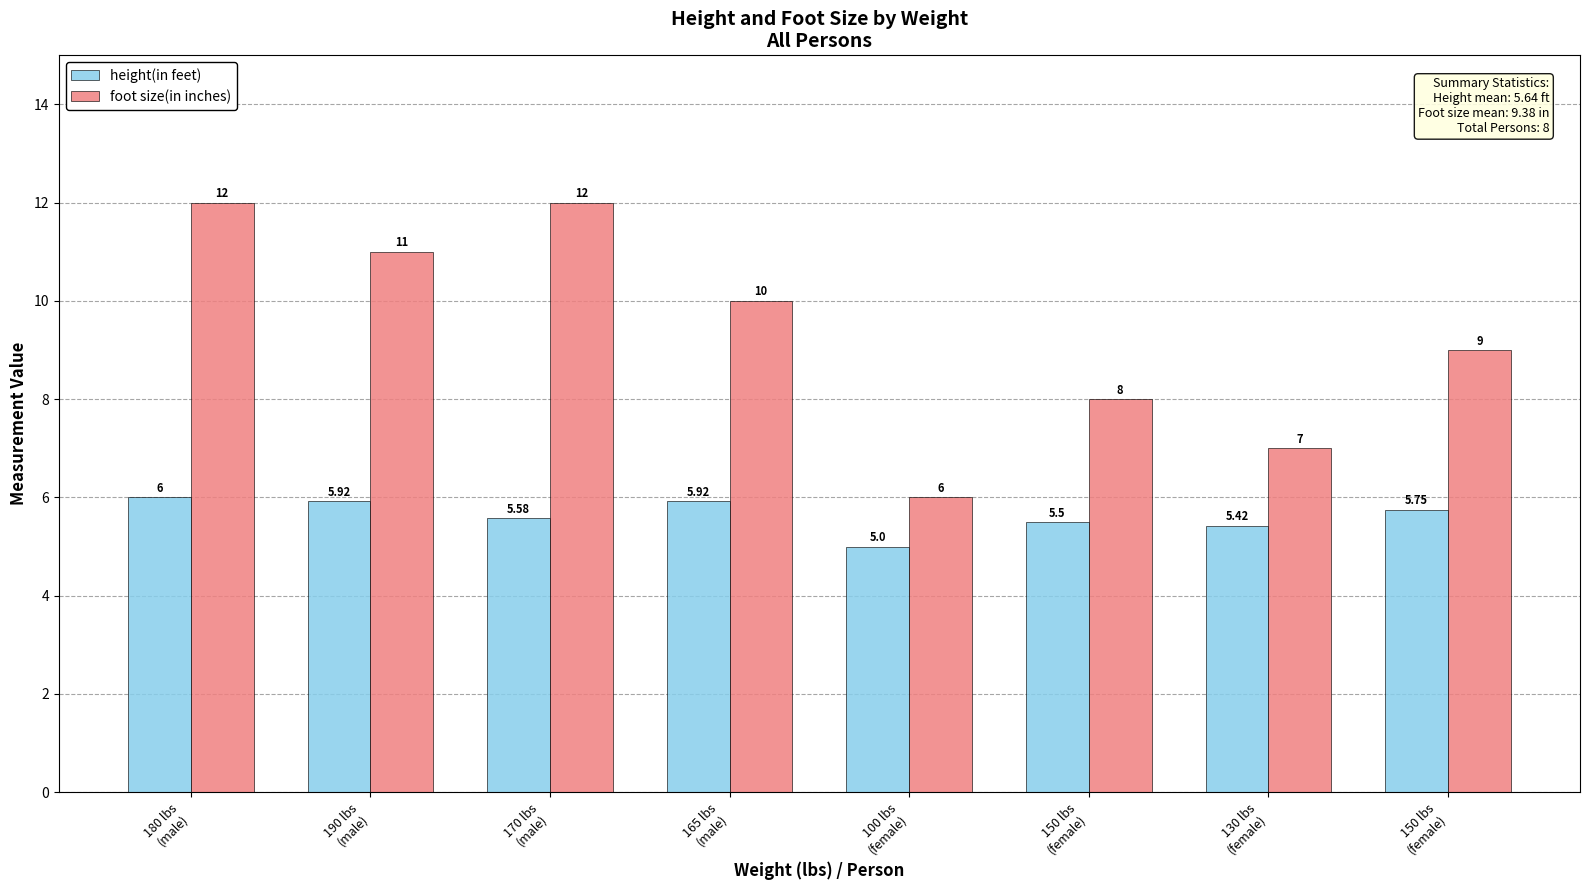

Count the number of categories in the chart.

8